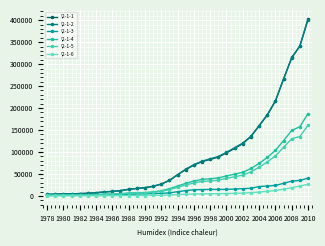

True or false: \2-1-2 has more than 1 interior local peaks.

False